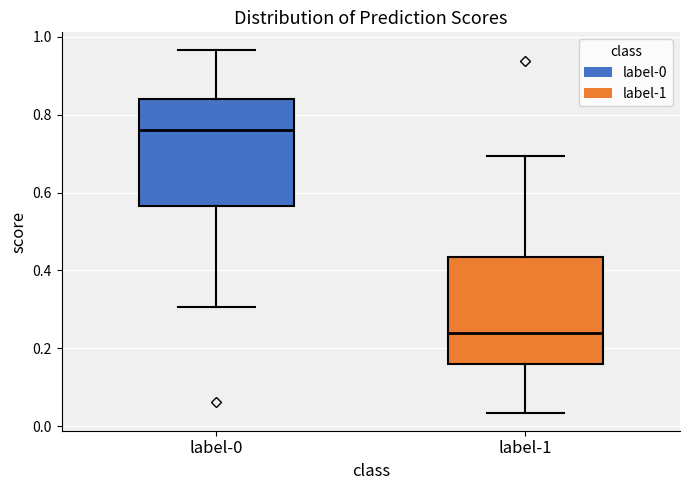

Where is the lower edge of the box for label-1 on the y-axis? The values are not printed on the chart, so give them approximately, as read against the axis.

0.16